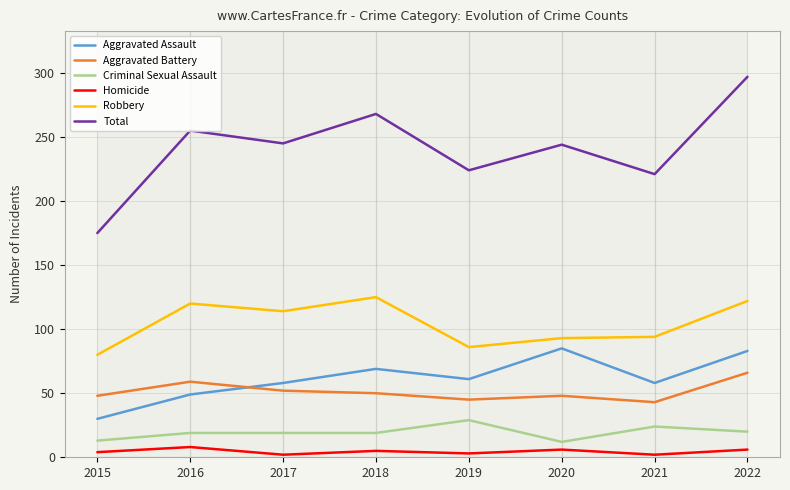

Where does the Aggravated Battery series first go above 50?

2016